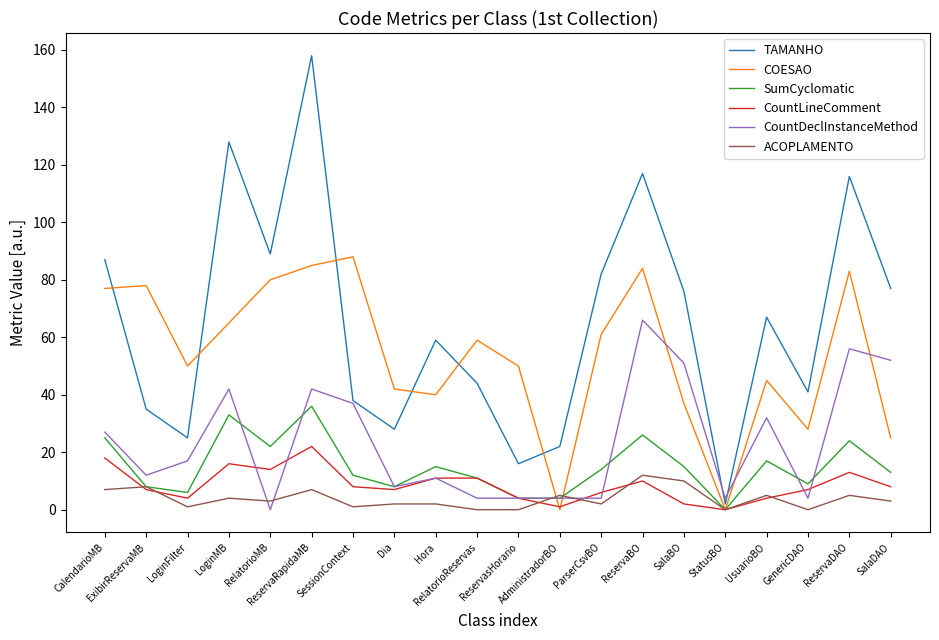

What is the approximate value of CountDeclInstanceMethod at ParserCsvBO?

4